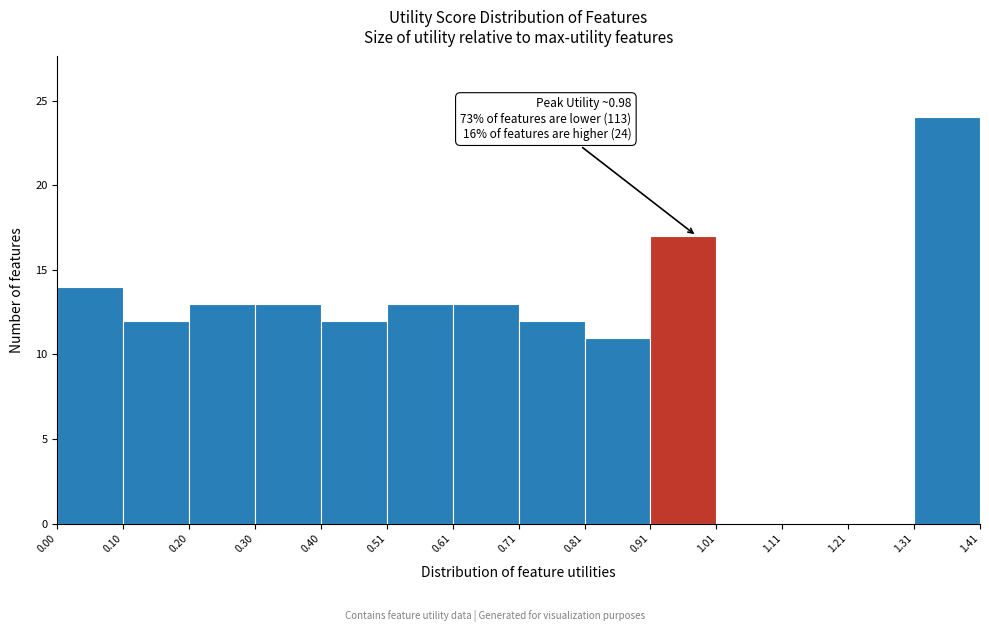

Over which range of the x-axis is the bar tallest?

1.31 to 1.41